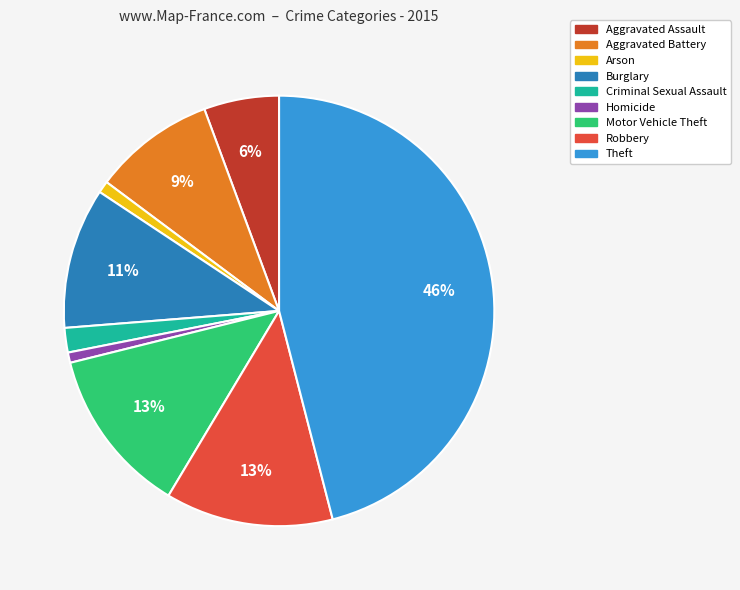

What percentage is the Arson slice, to the nearest percent?

1%